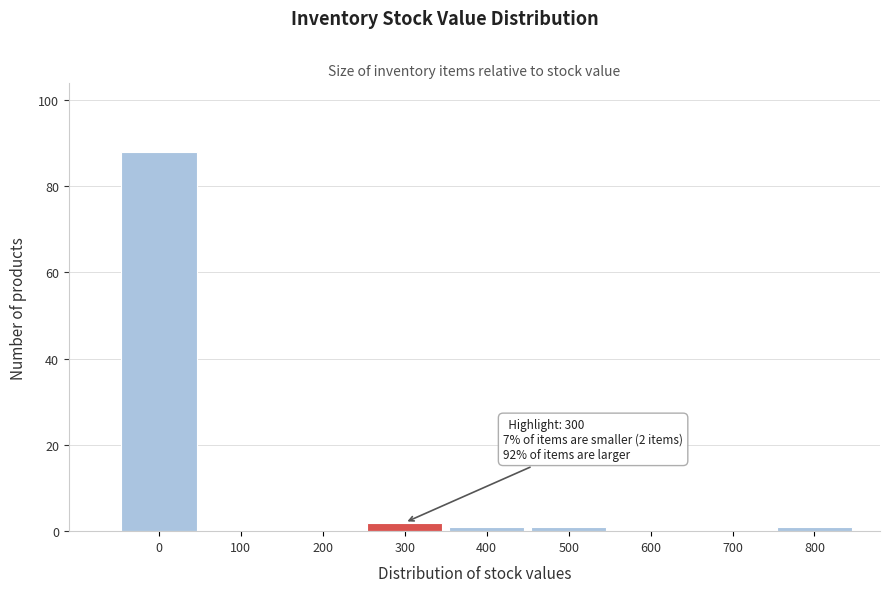

Reading right to left, what are all the values shown in this chart?

800=1	700=0	600=0	500=1	400=1	300=2	200=0	100=0	0=88